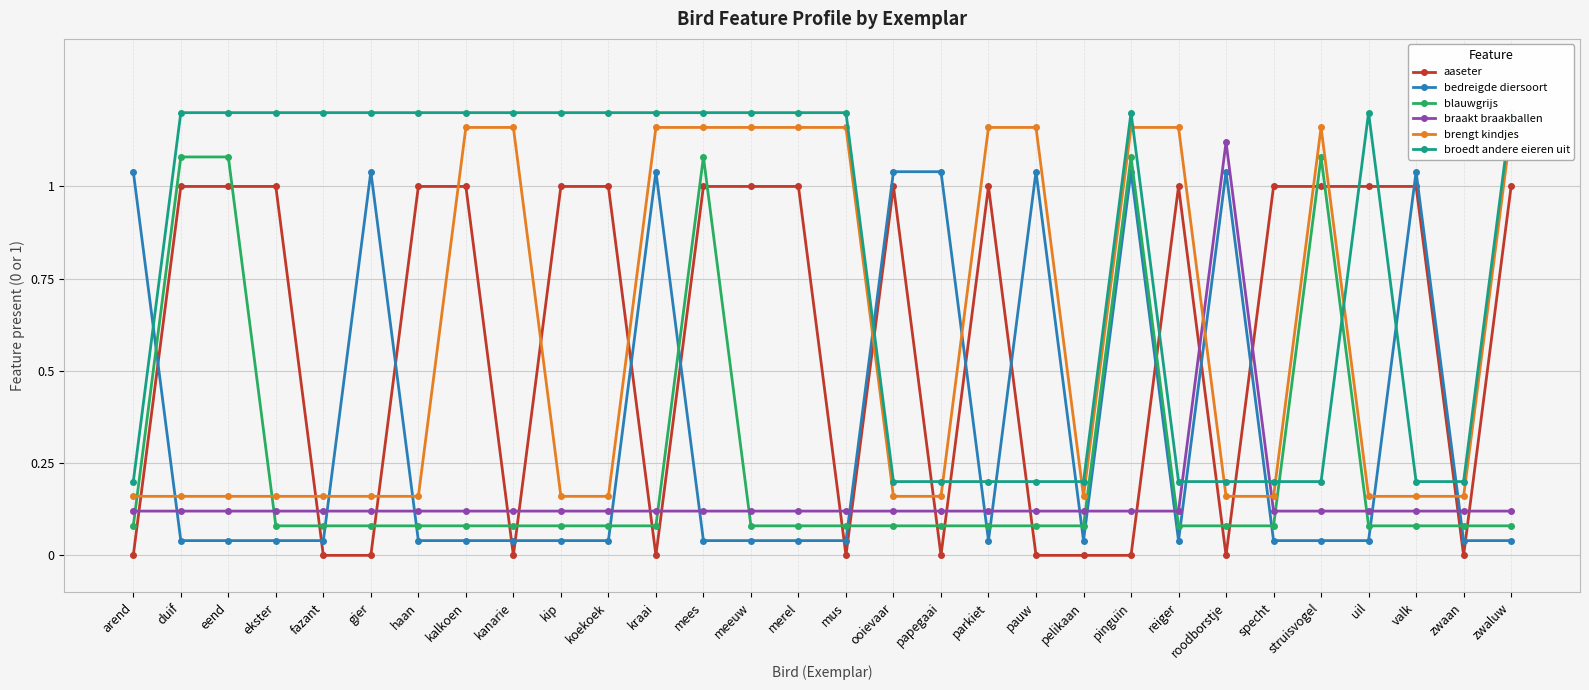

How many data points does each series have?

30